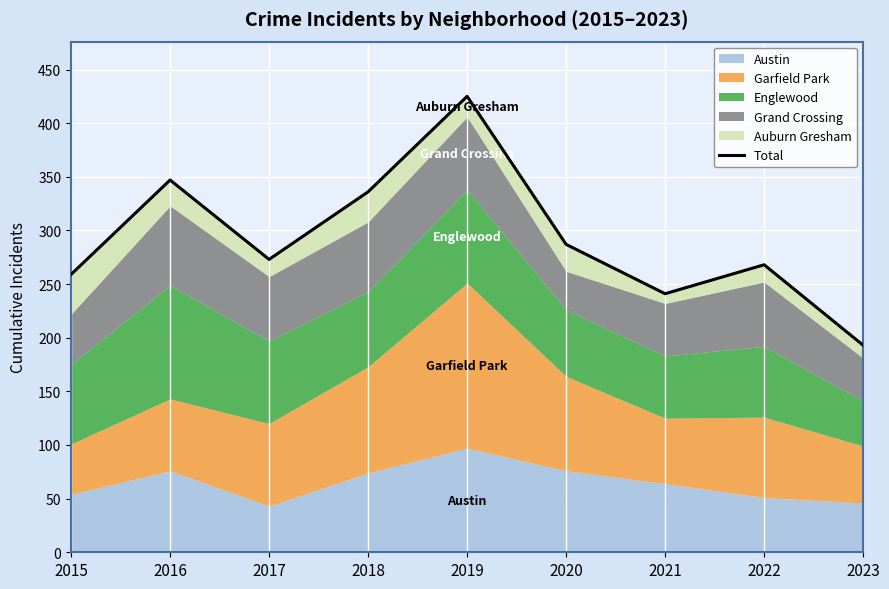

Approximately how many times larger is the value at 2018 compared to 2019?

0.8